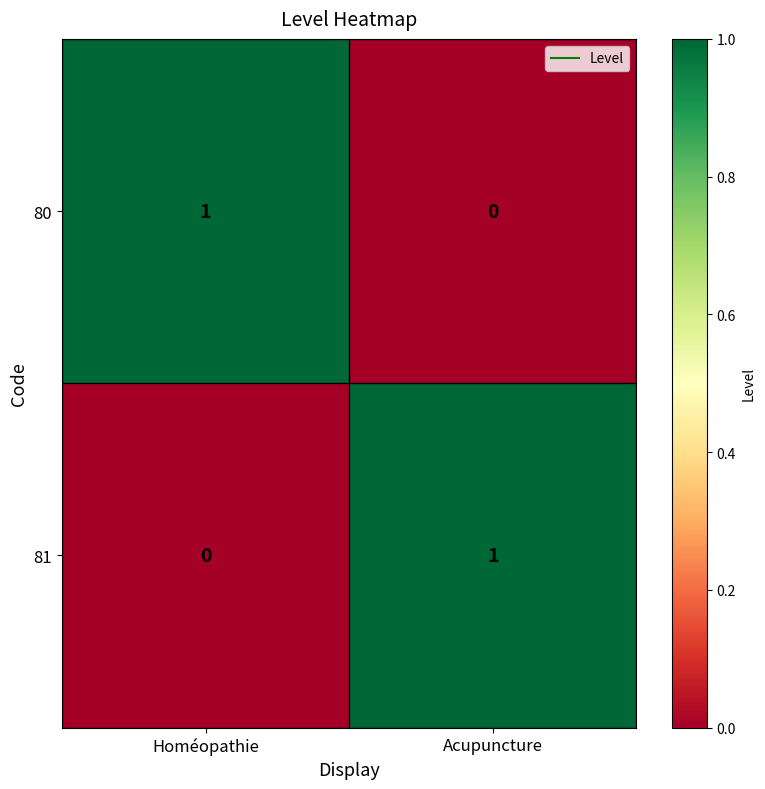

Rank the categories by 81 value from highest to lowest.

Acupuncture, Homéopathie